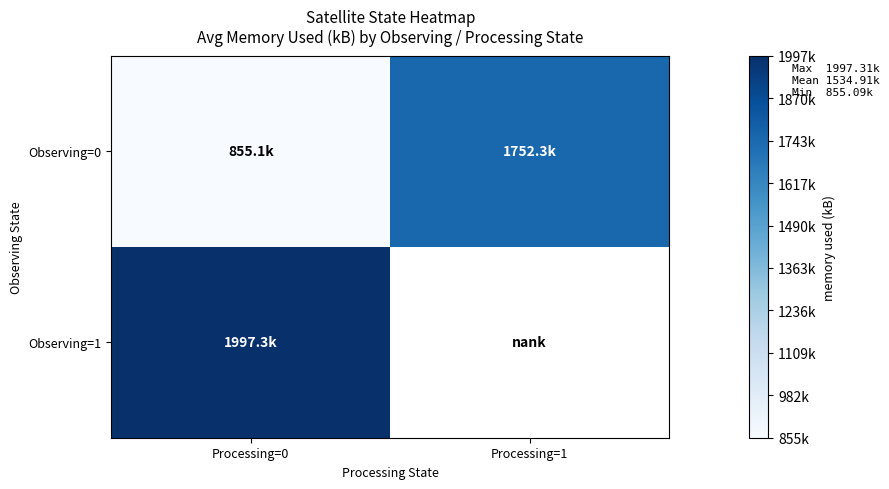

Which has a higher value, Processing=1 or Processing=0?

Processing=1